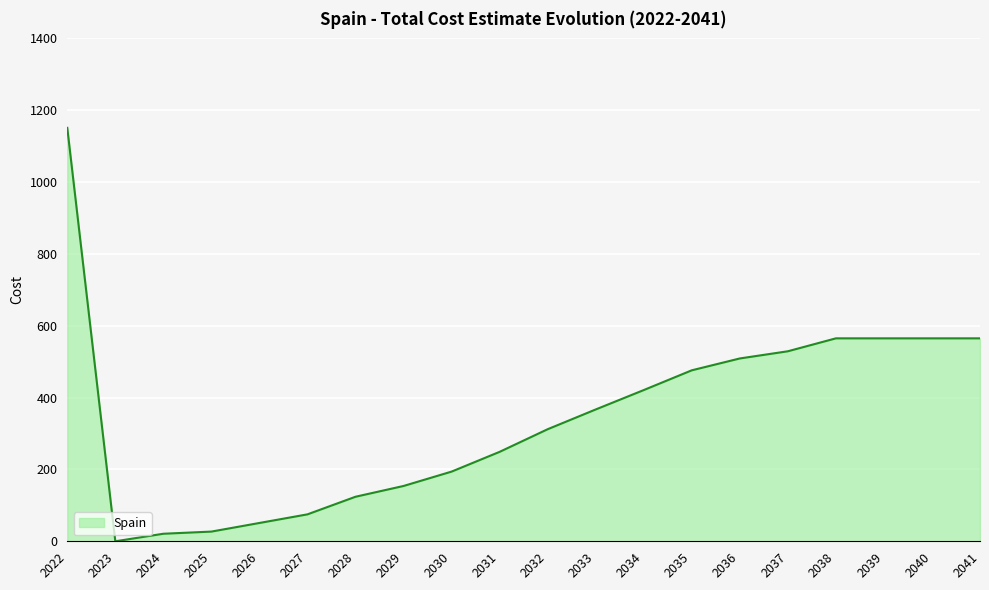

What is the greatest value displayed?

1151